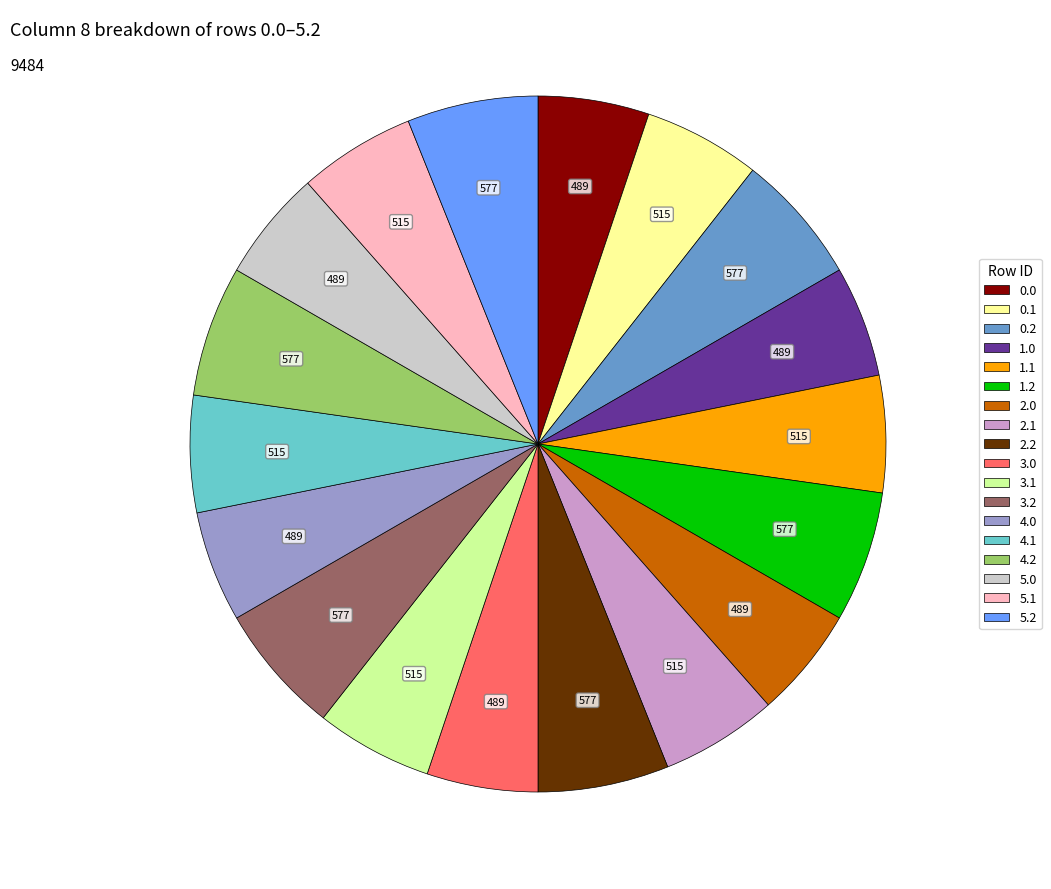

Count the number of slices in the pie.

18